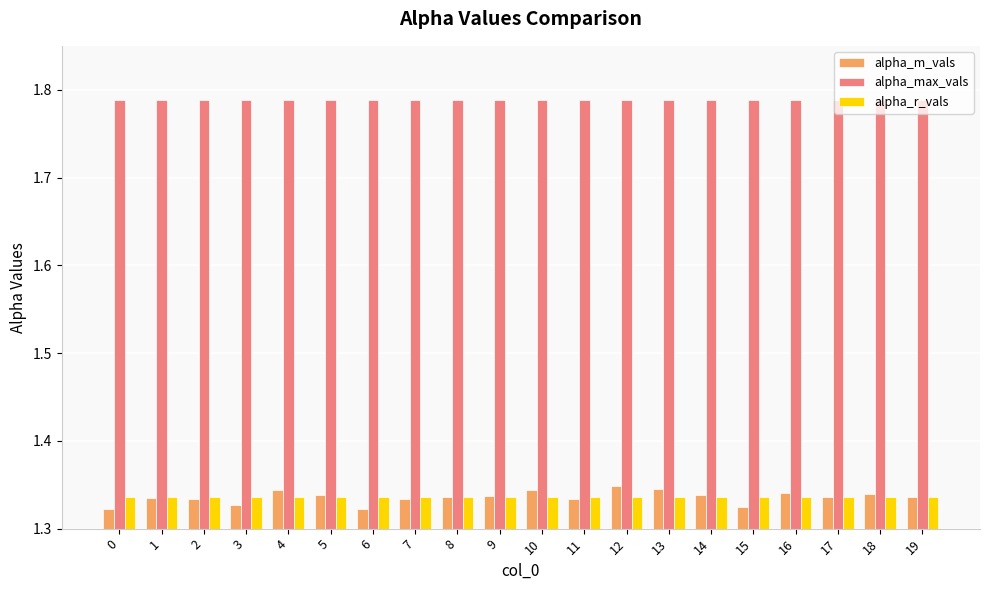

The alpha_max_vals series shows 0.8 at 14. True or false?

False